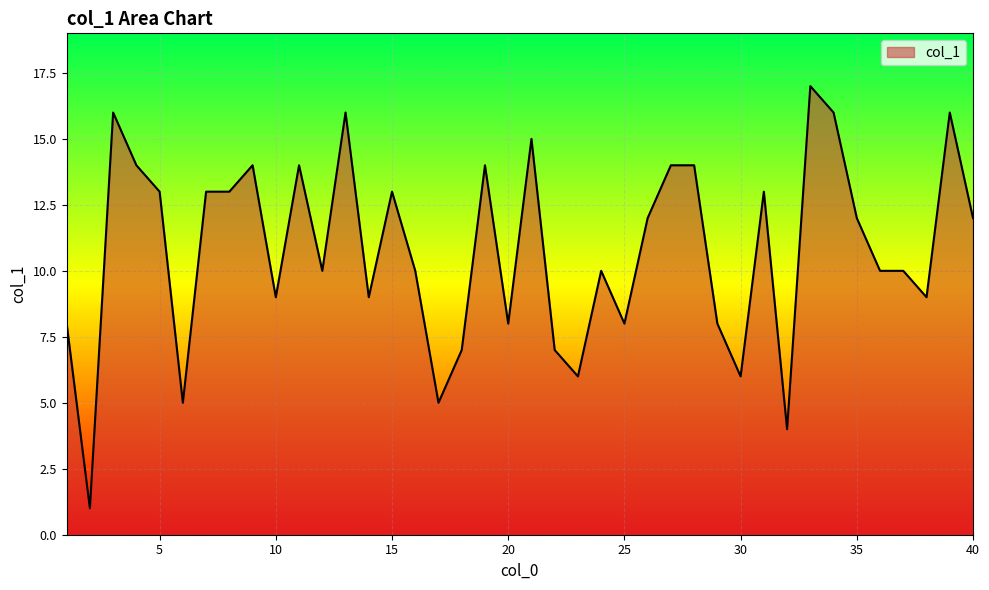

How many lines are shown in the chart?

1